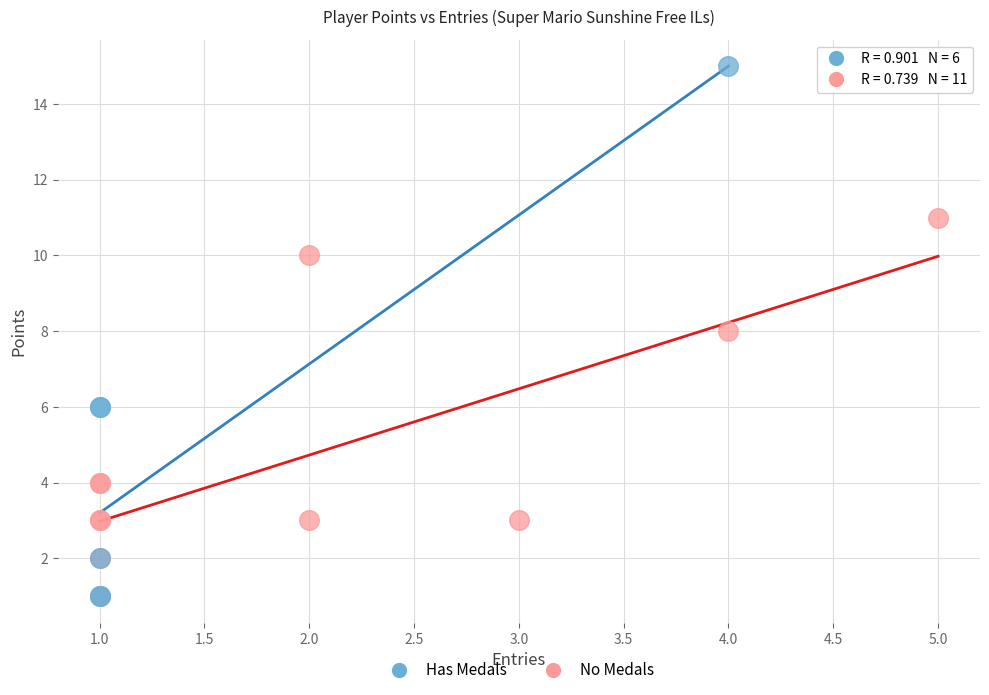

Which series has the widest spread of Y values?

Has Medals